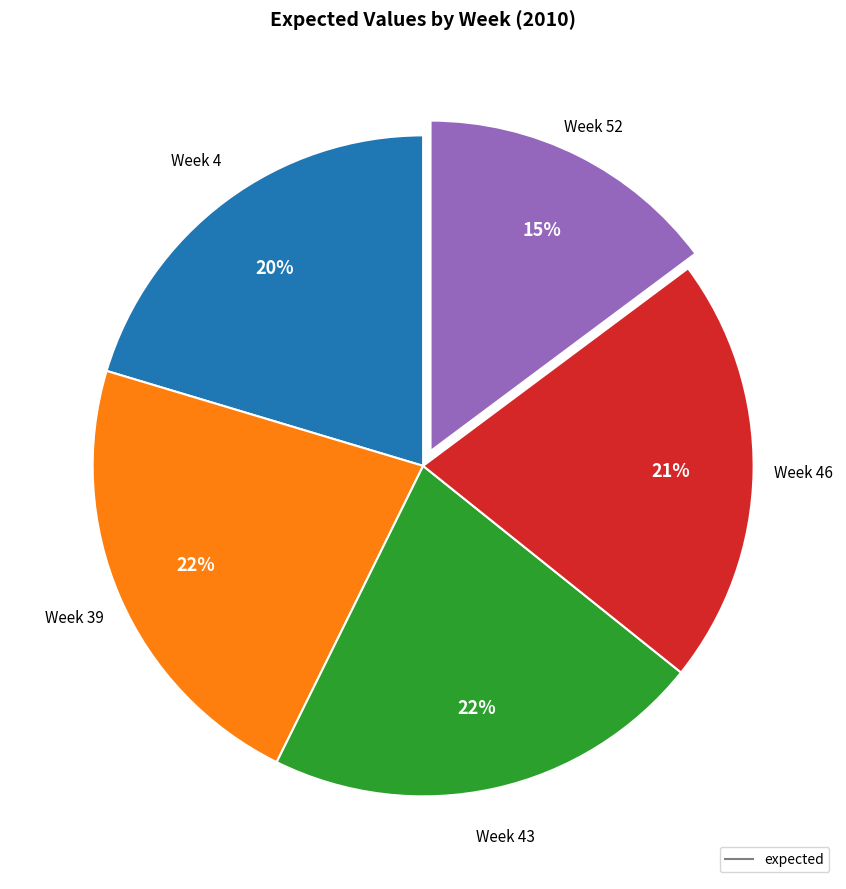

Does any single category account for the majority?

No